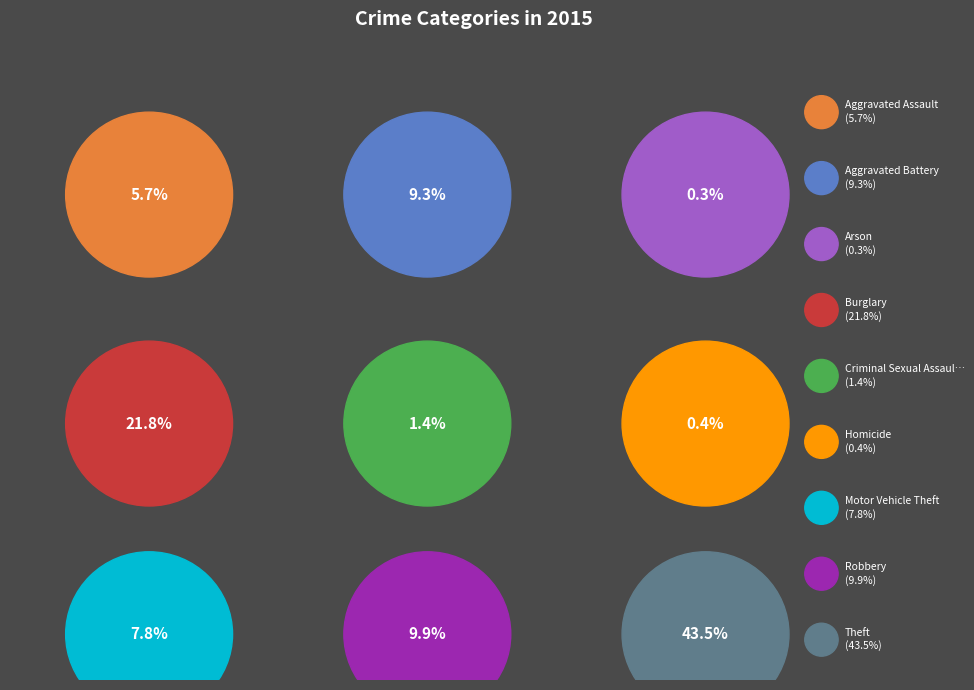

Is there a majority slice in this chart?

No